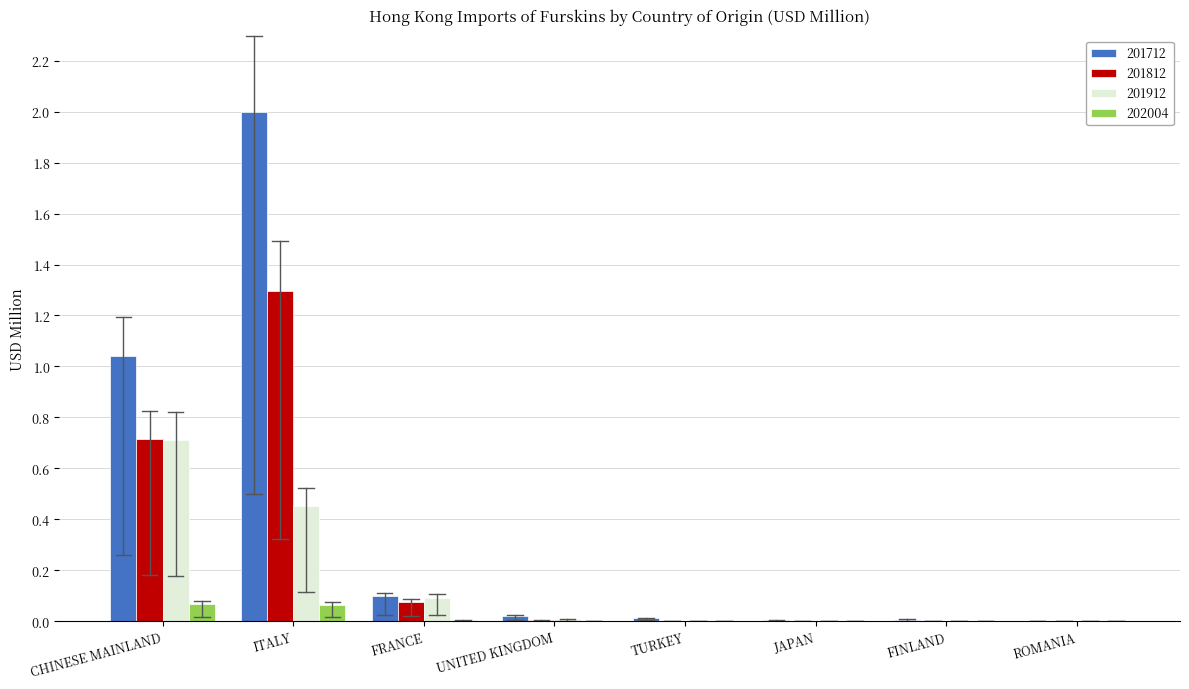

The 202004 series shows 0.0 at ROMANIA. True or false?

True